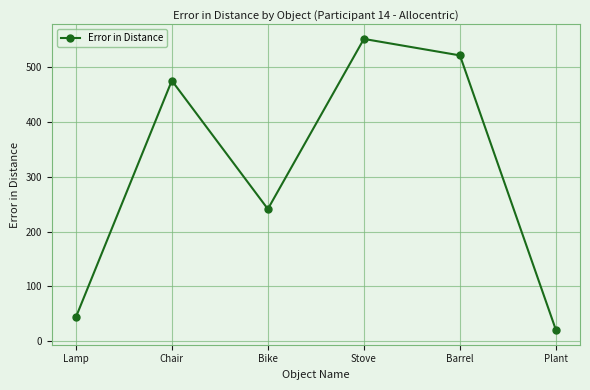

At which category does the chart reach its minimum across all series?

Plant